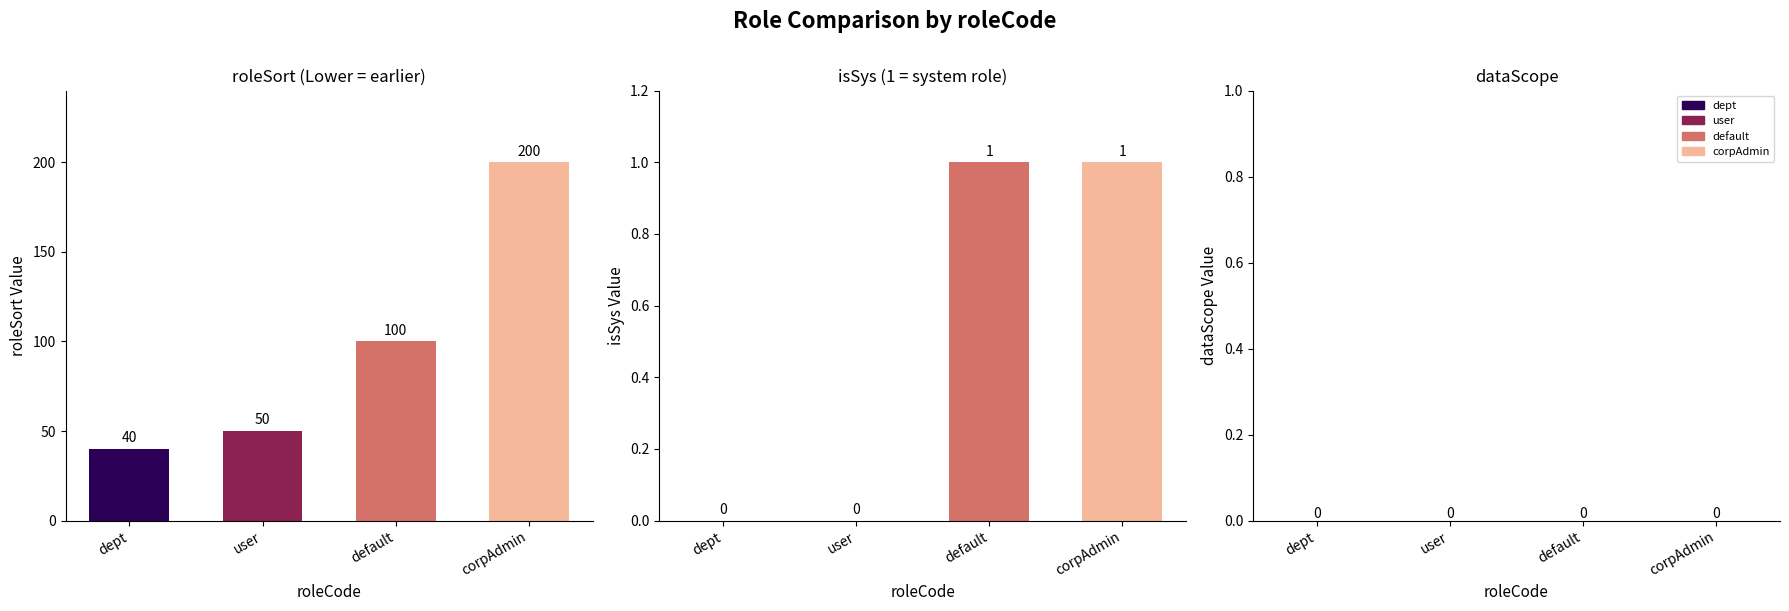

What is the value of the roleSort bar at the 3rd from the left?

100